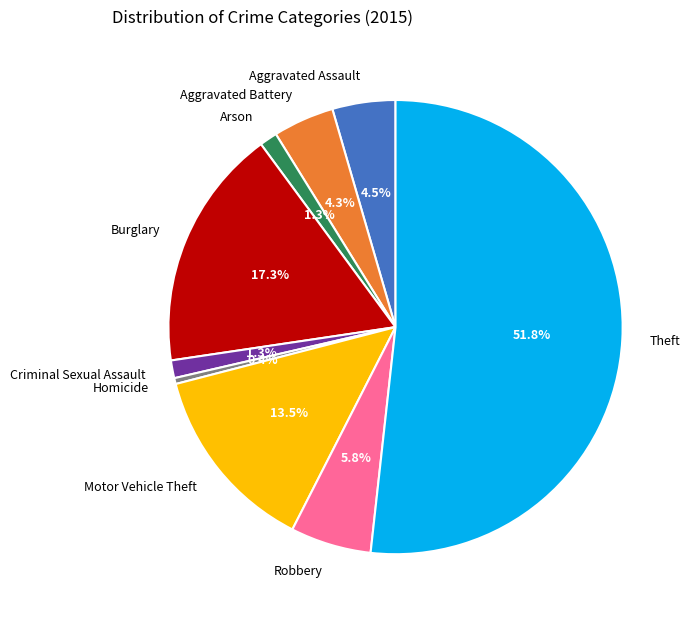

Which category accounts for the majority?

Theft